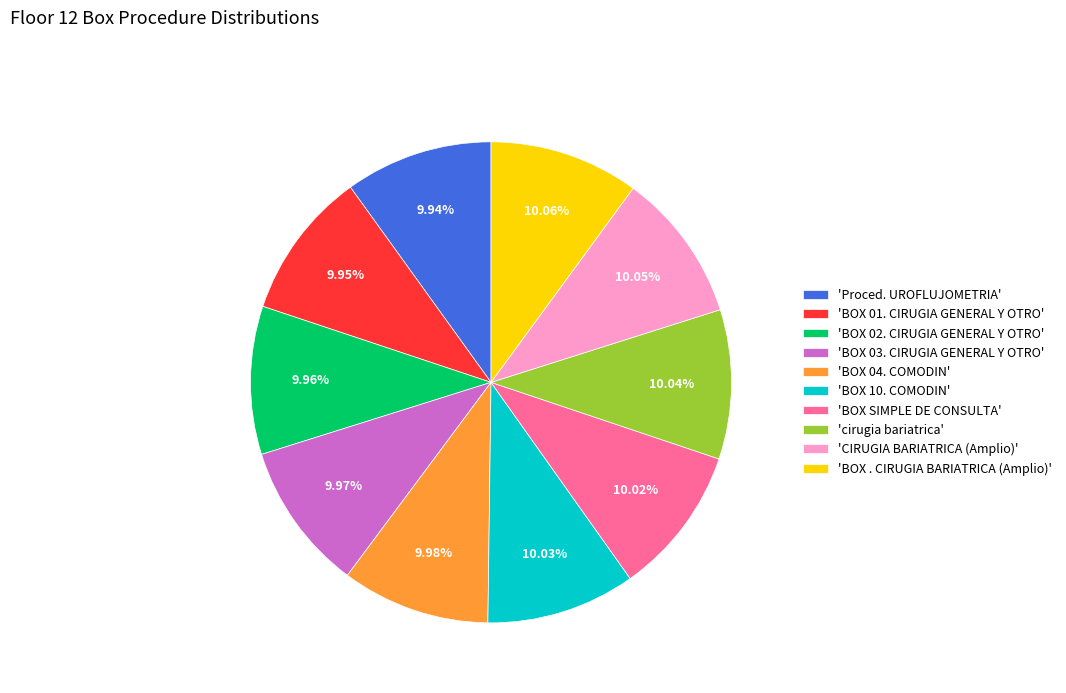

Approximately how many times larger is the value at 'BOX . CIRUGIA BARIATRICA (Amplio)' compared to 'BOX 01. CIRUGIA GENERAL Y OTRO'?

1.0